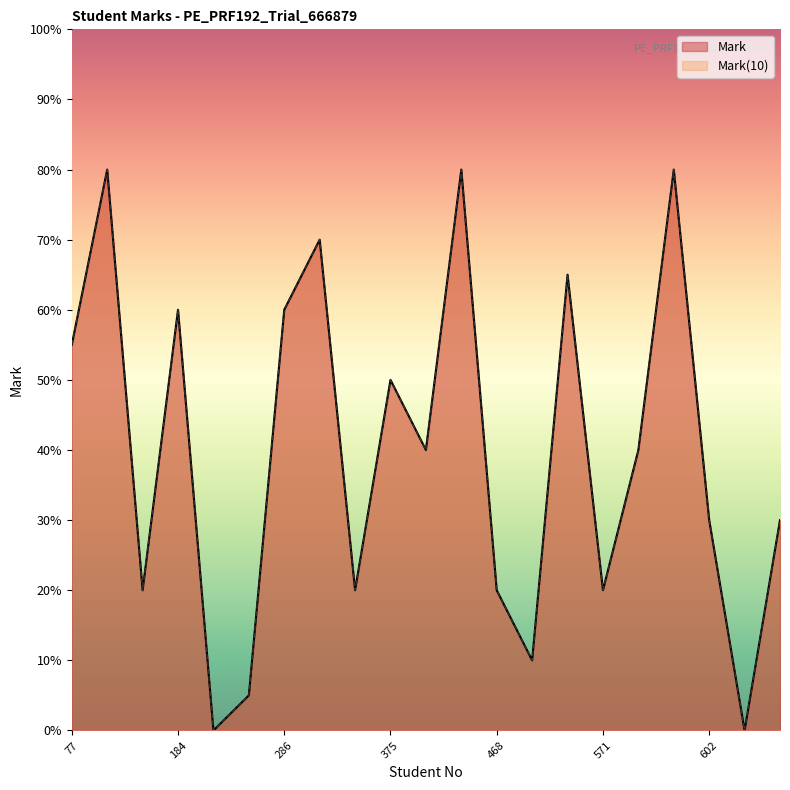

Which series has the largest total across all categories?

Mark